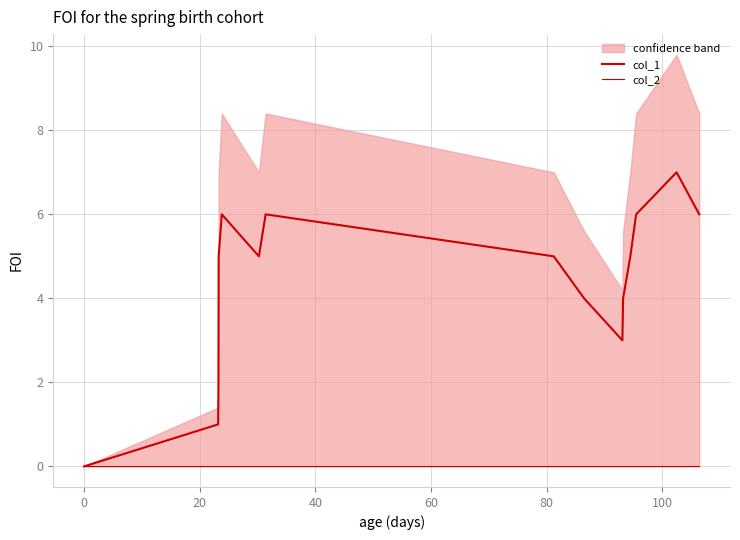

The col_1 series shows 9 at 14. True or false?

False